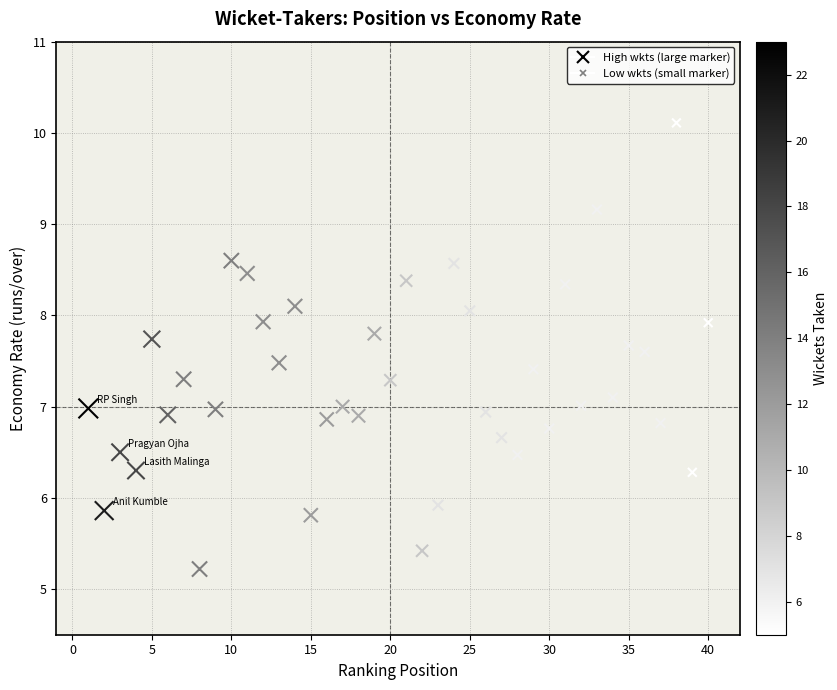

What is the range of X values (max minus min)?

39.0